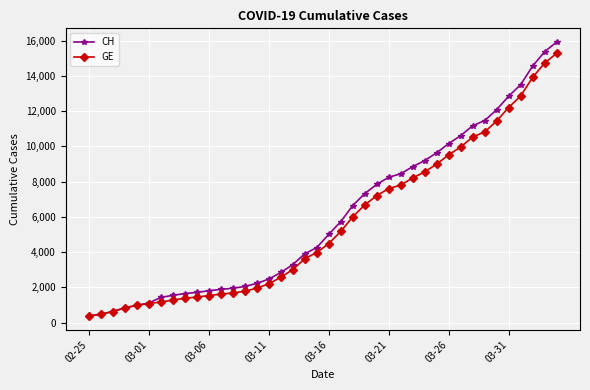

What is the lowest value of the CH series?

375